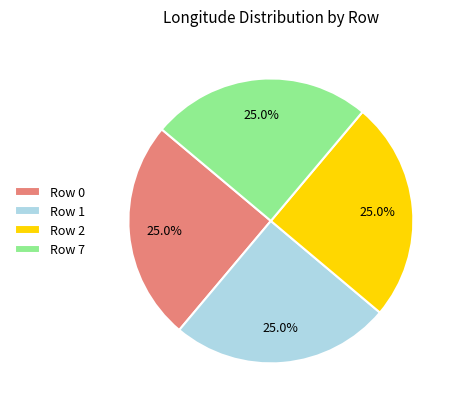

What is the ratio of the value at Row 2 to the value at Row 7?

1.0